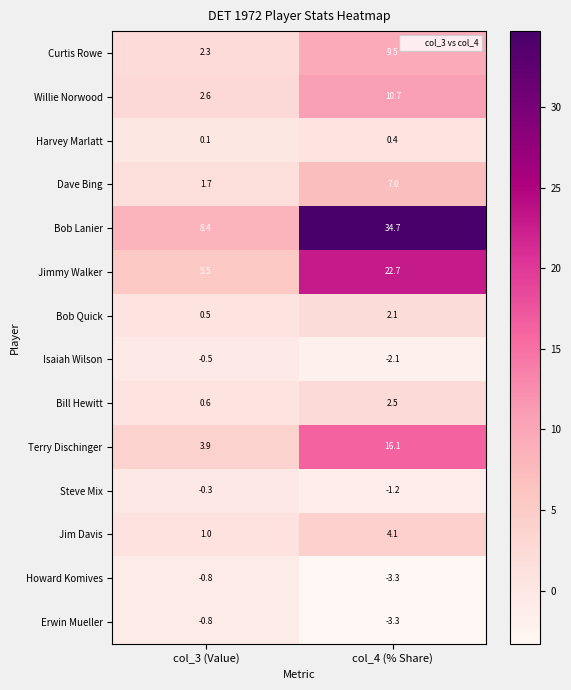

List the labels in order of Erwin Mueller value, largest first.

col_3 (Value), col_4 (% Share)